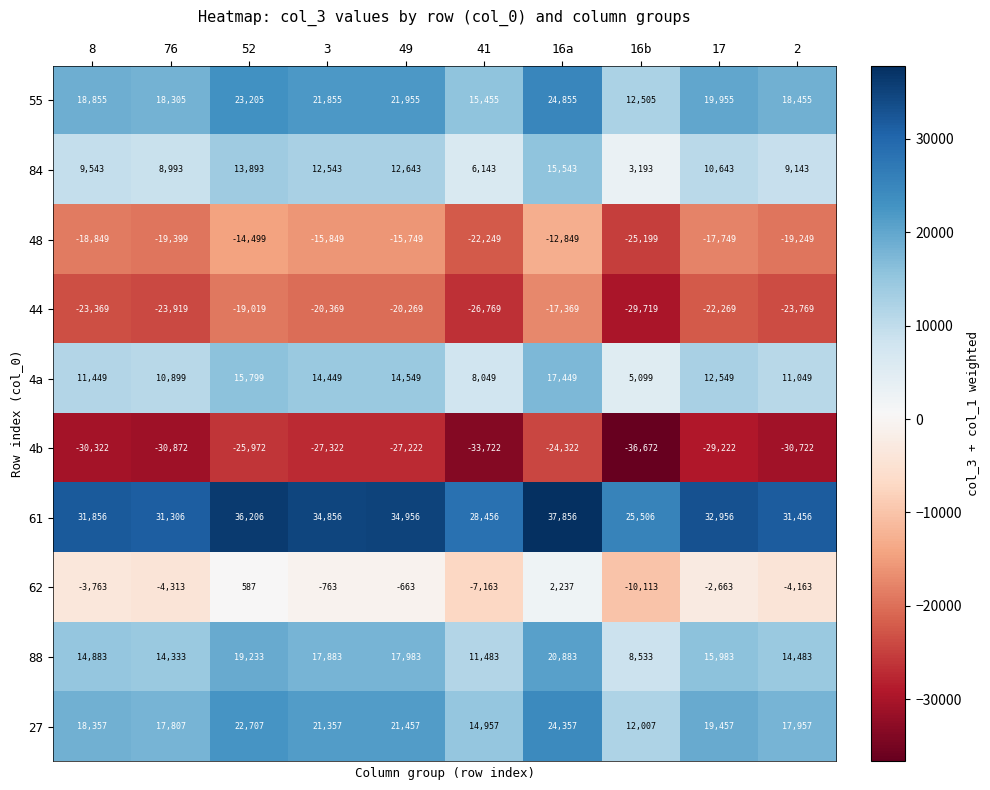

Is it true that 27 equals 24875 at 41?

False